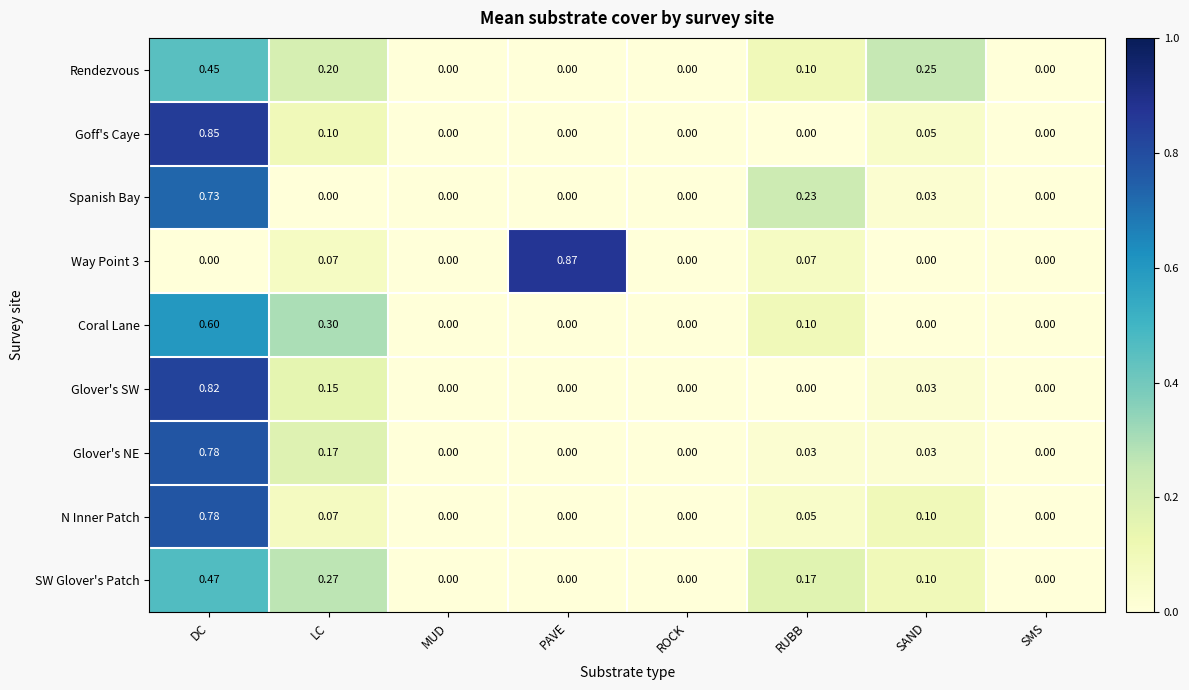

Count the number of data series in this chart.

9